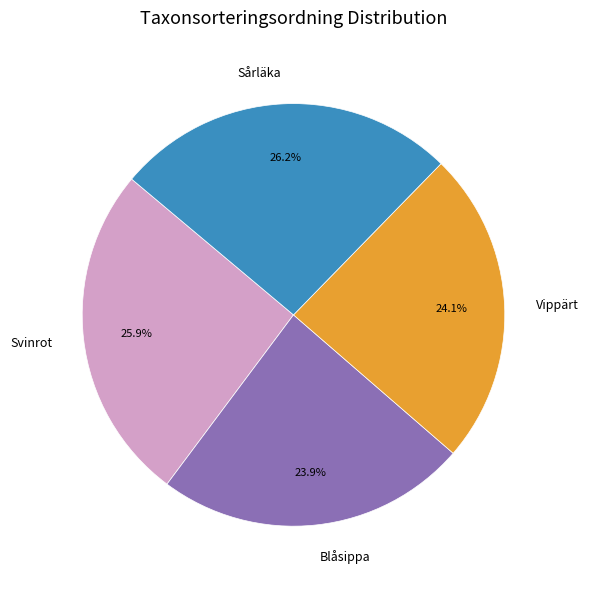

What is the ratio of the value at Svinrot to the value at Blåsippa?

1.1